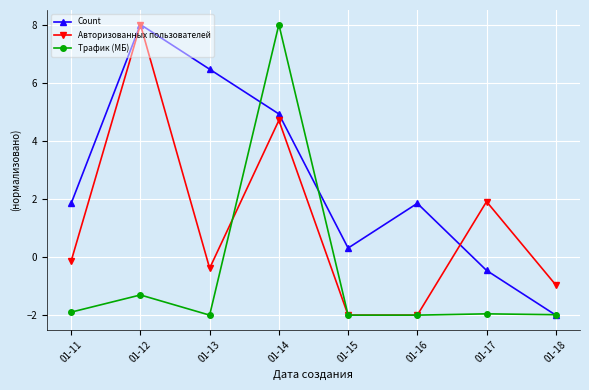

What is the sum of the Count values at 01-17 and 01-18?

-2.5